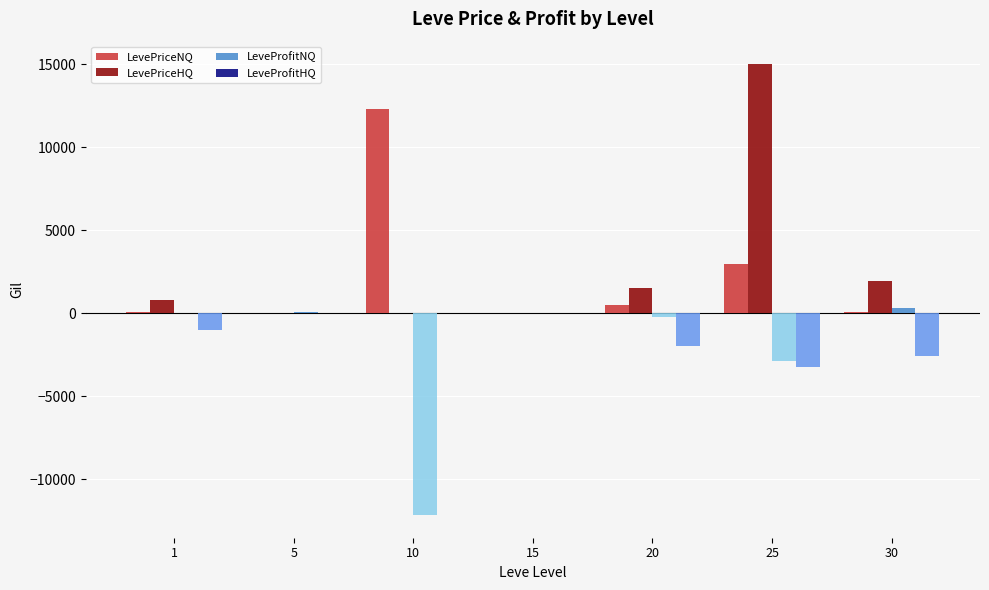

What is the difference between the LeveProfitNQ values at 30 and 15?

294.3